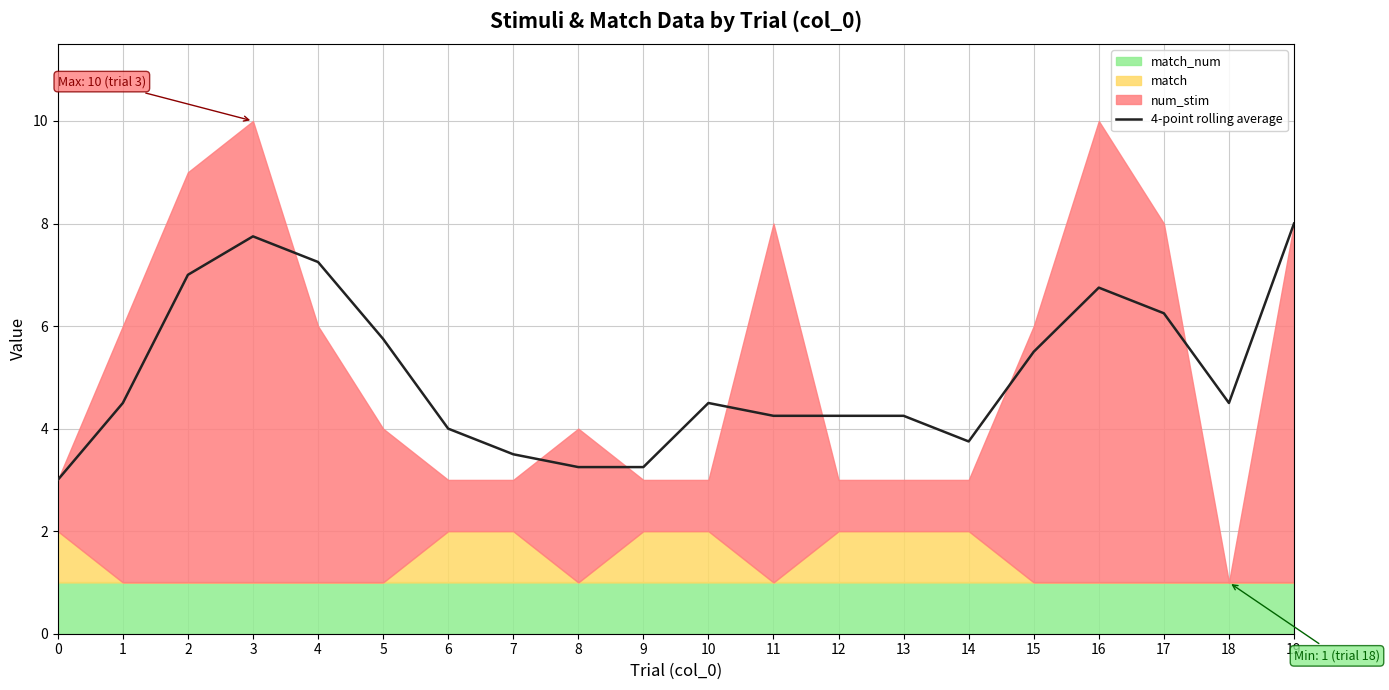

List the labels in order of value, largest first.

19, 3, 4, 2, 16, 17, 5, 15, 1, 10, 18, 11, 12, 13, 6, 14, 7, 8, 9, 0